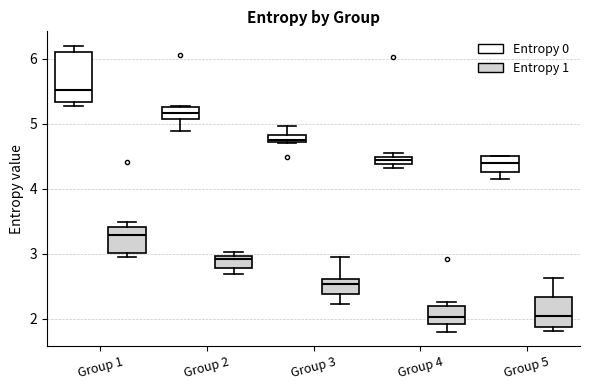

Comparing the boxes themselves (not the whiskers), which one is the tallest?

Group 1 (Entropy 0)